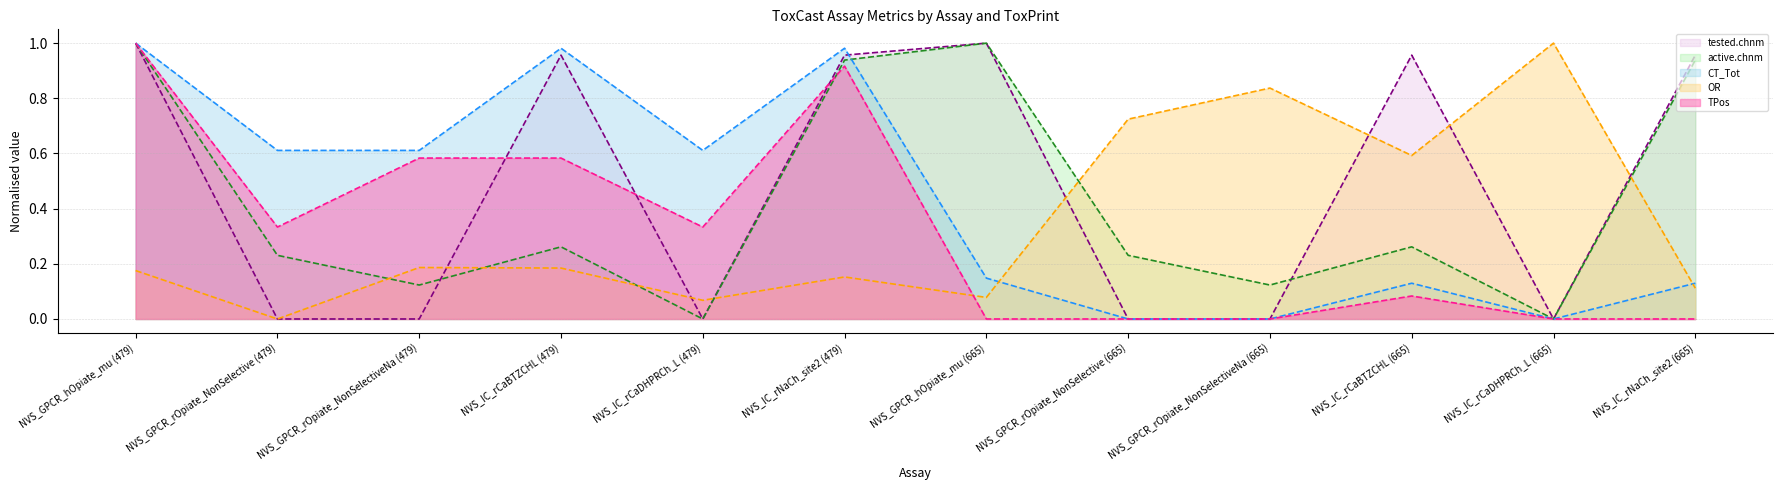

Does the chart display data point markers on the line(s)?

No